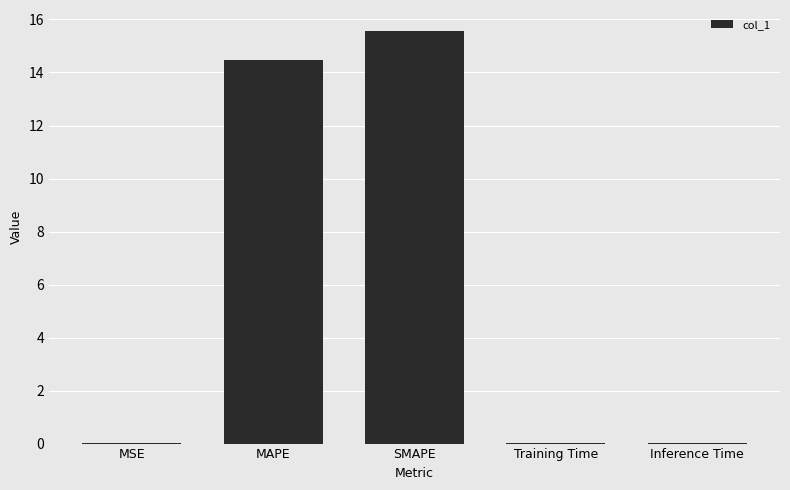

The value at SMAPE is 15.6. True or false?

True